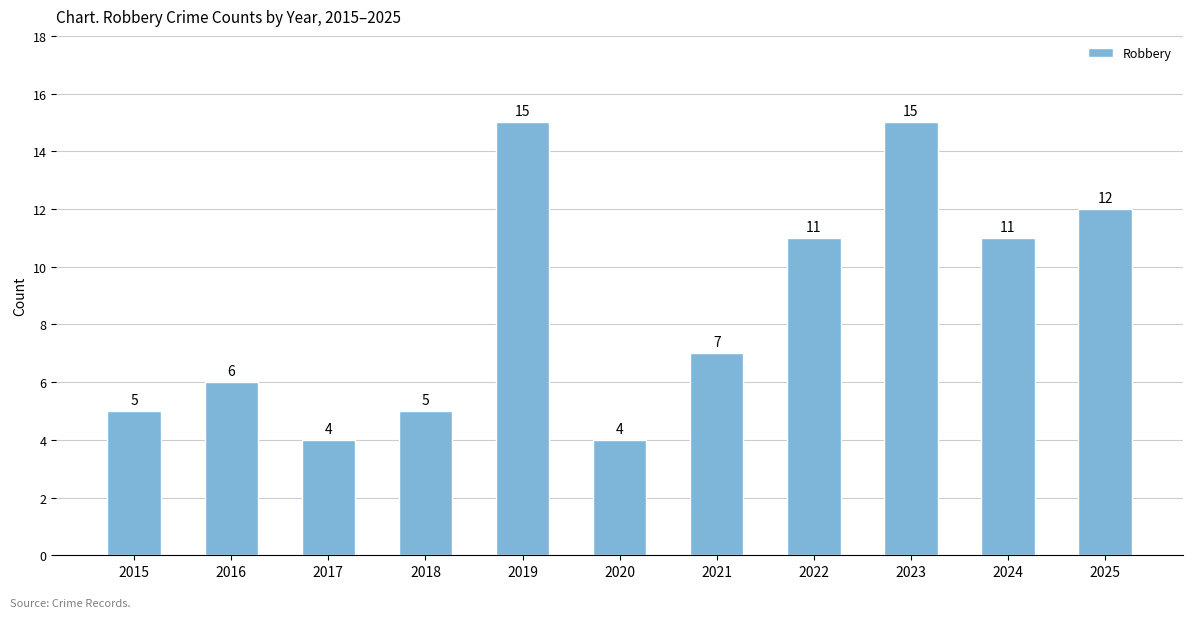

What is the sum of all values?

95